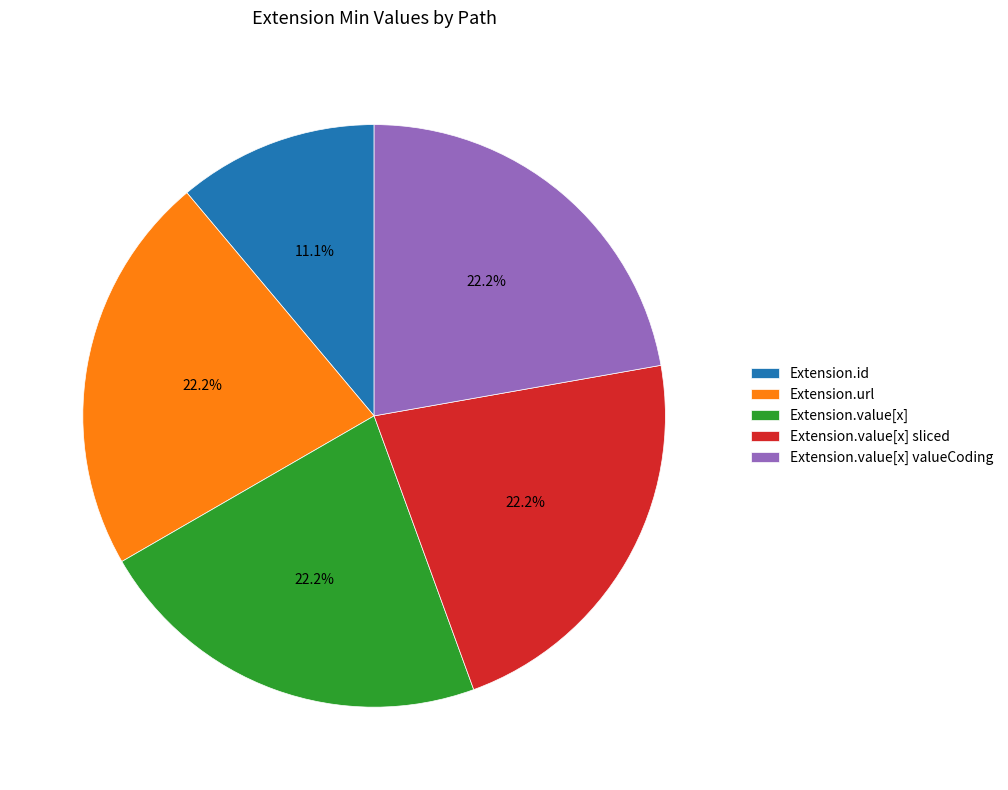

Approximately how many times larger is the value at Extension.url compared to Extension.value[x] sliced?

1.0